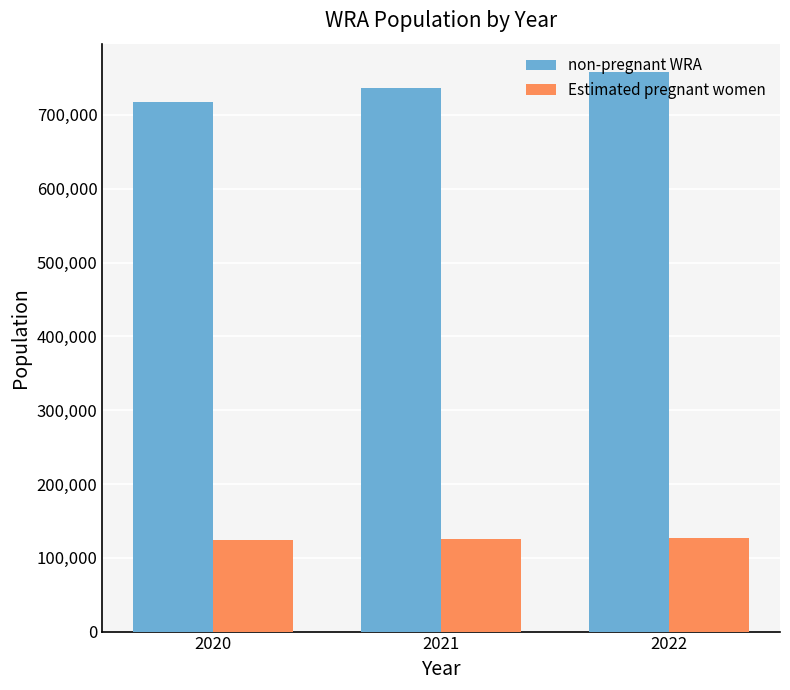

How many values in the non-pregnant WRA series exceed 736244?

2